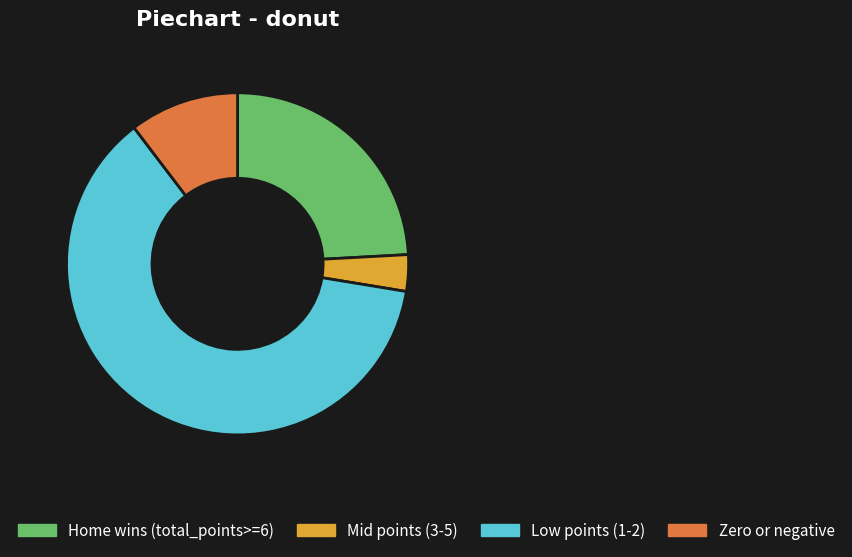

Is it true that Zero or negative is 10% of the pie?

True